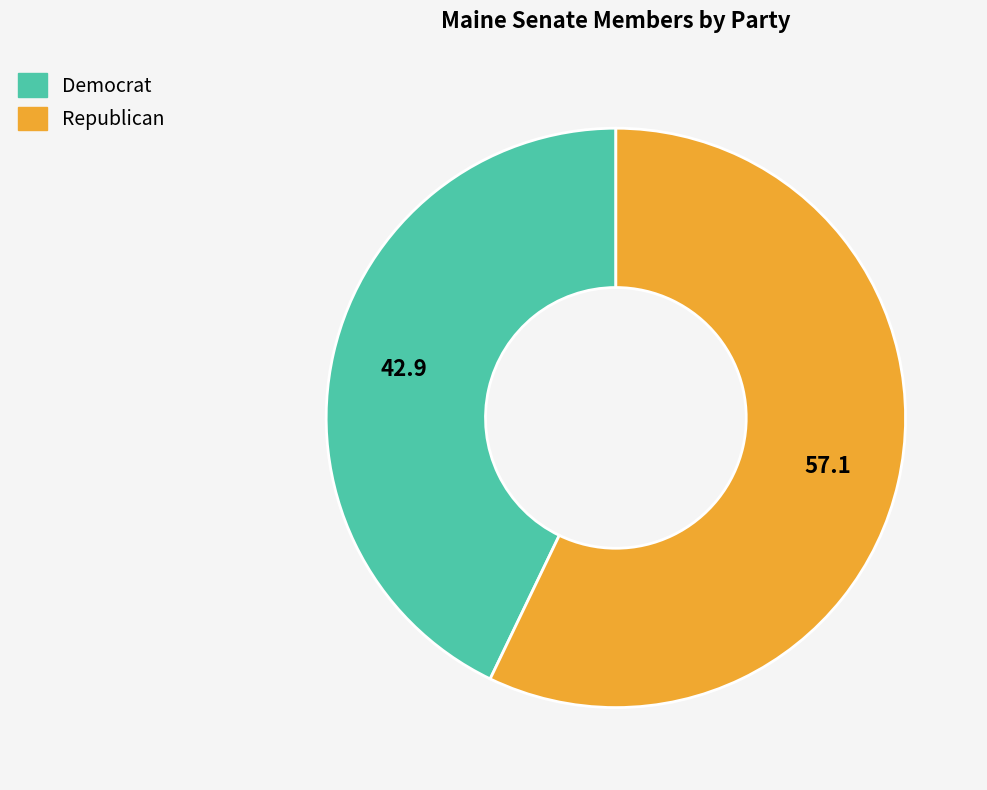

The Democrat slice represents 38% of the pie. True or false?

False